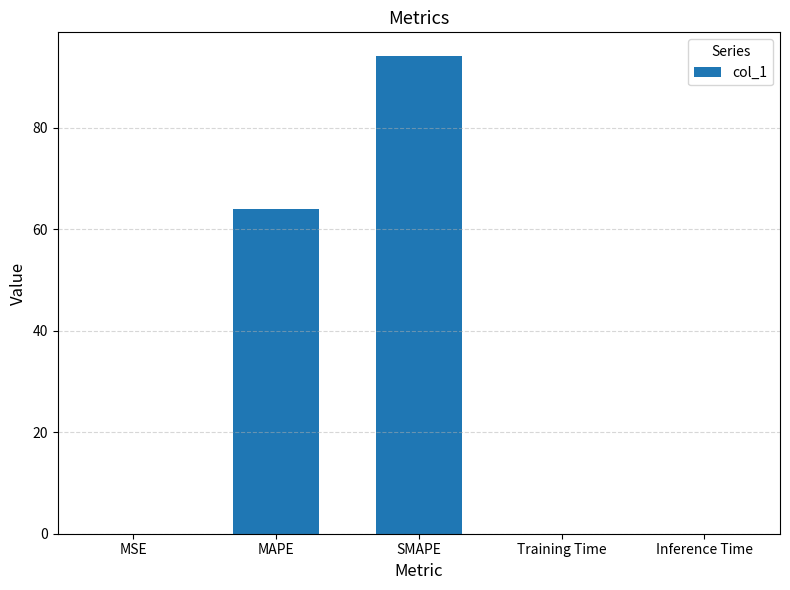

What is the greatest value displayed?

94.1